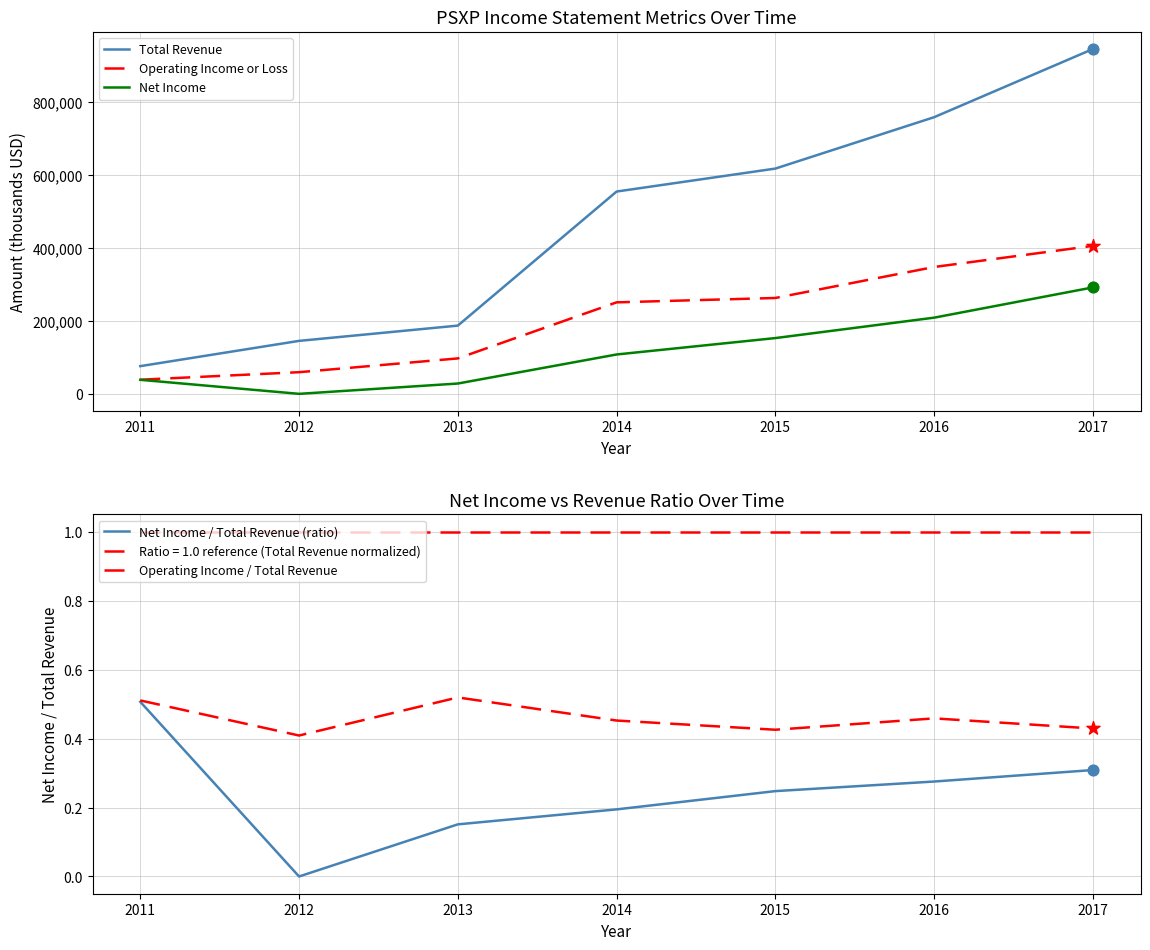

Is the value of Net Income / Total Revenue (ratio) at 2017 greater than the value of Operating Income or Loss at 2013?

No